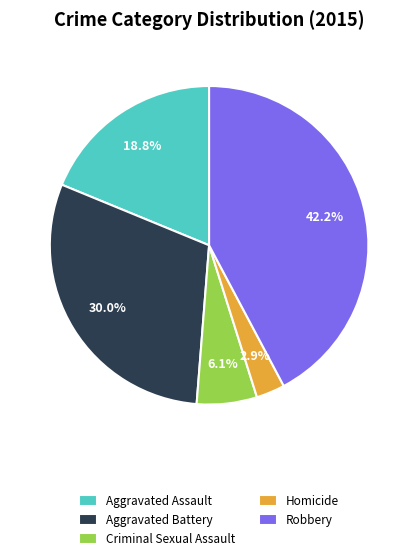

Does Robbery account for over 50% of the chart?

No